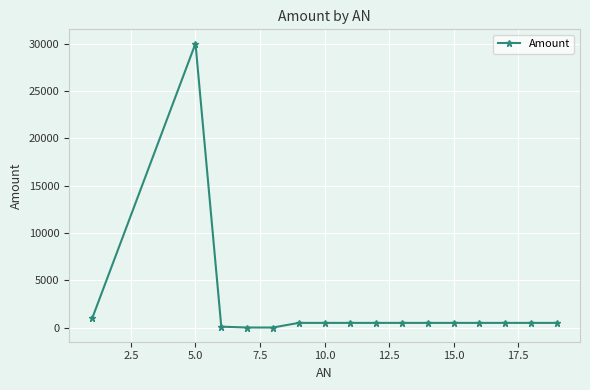

What is the greatest value displayed?

30000